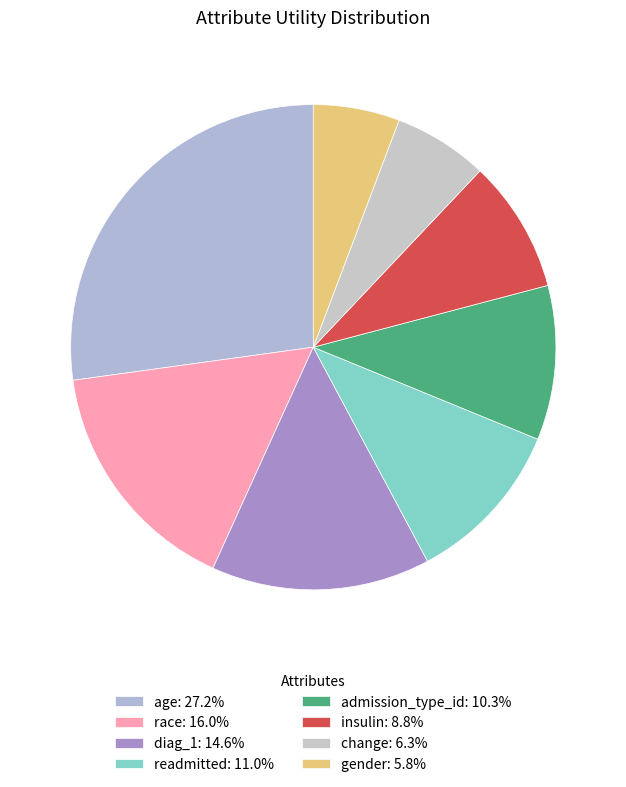

What percentage is the insulin slice, to the nearest percent?

9%